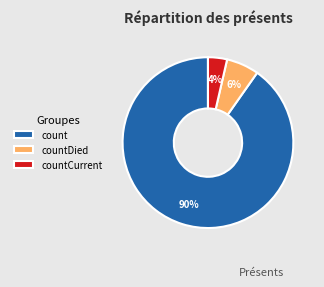

To the nearest percent, what percentage of the pie is countCurrent?

4%